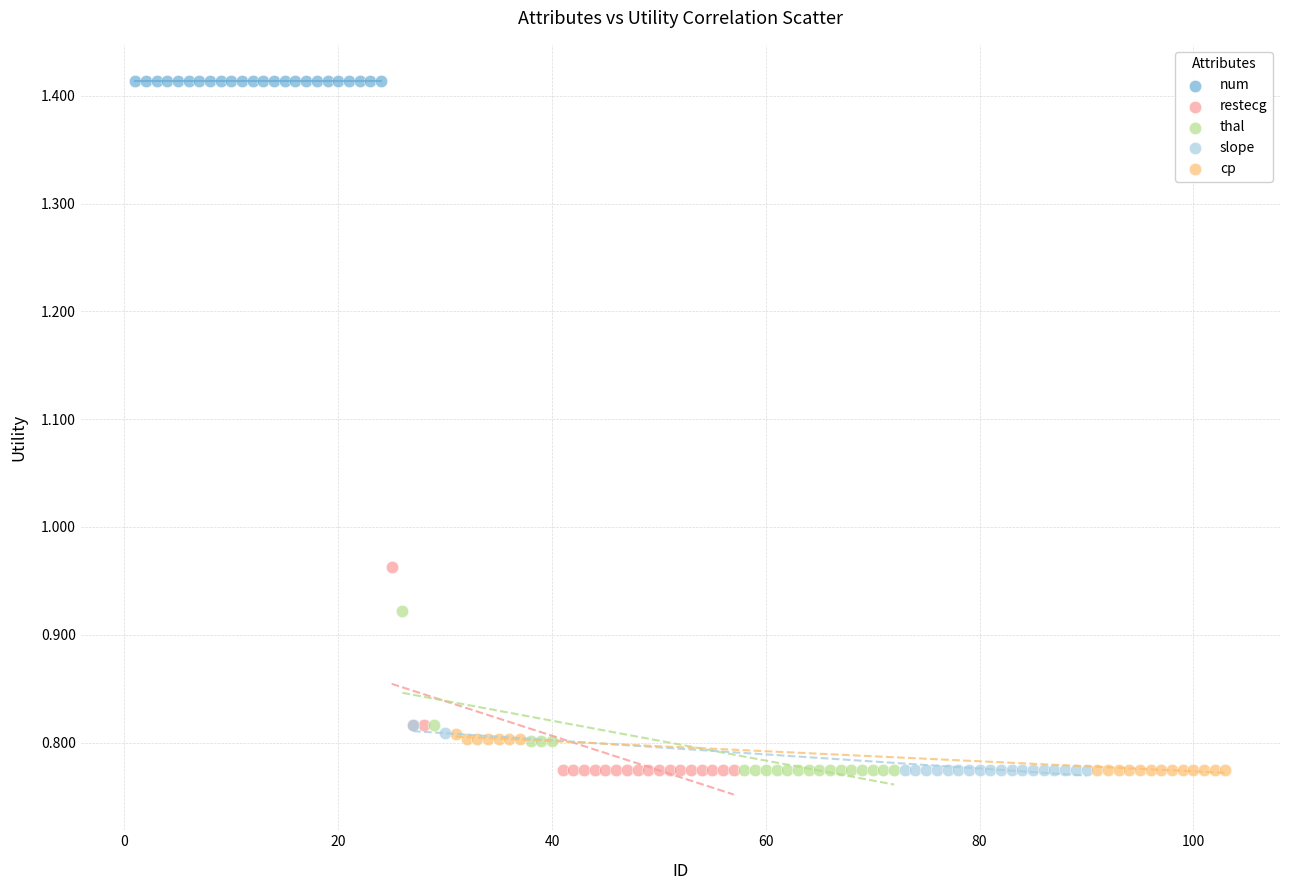

Which series reaches the maximum Y coordinate?

num